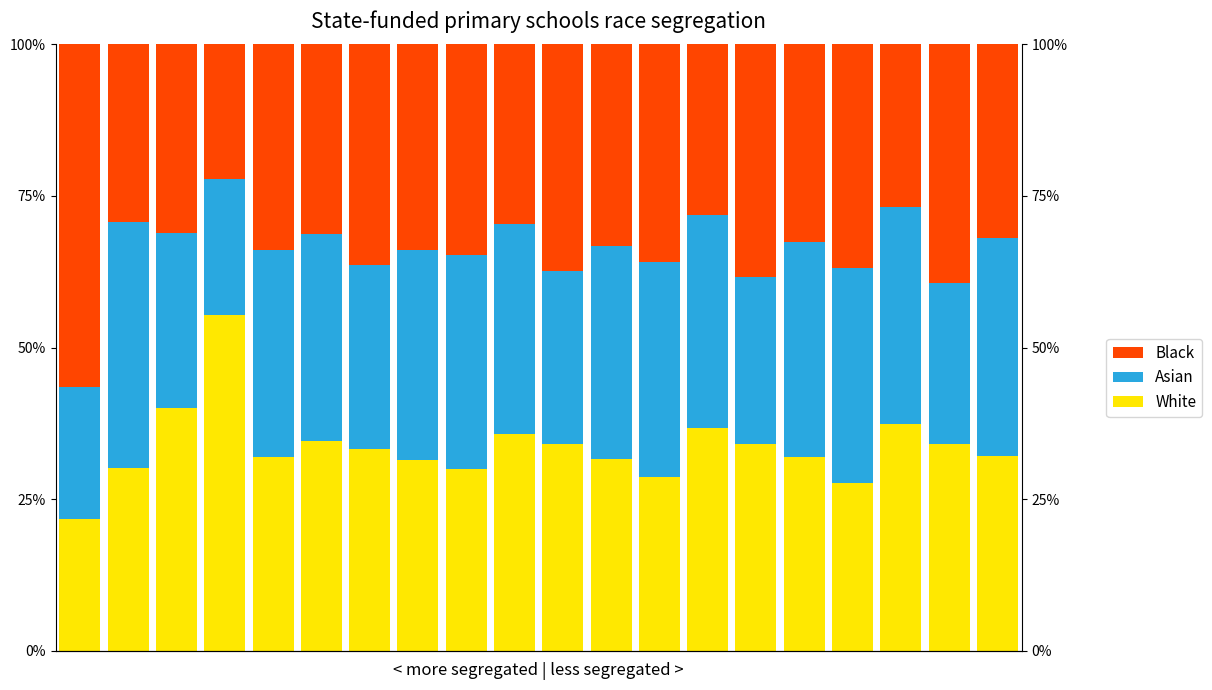

How many values in the White series exceed 33?

10